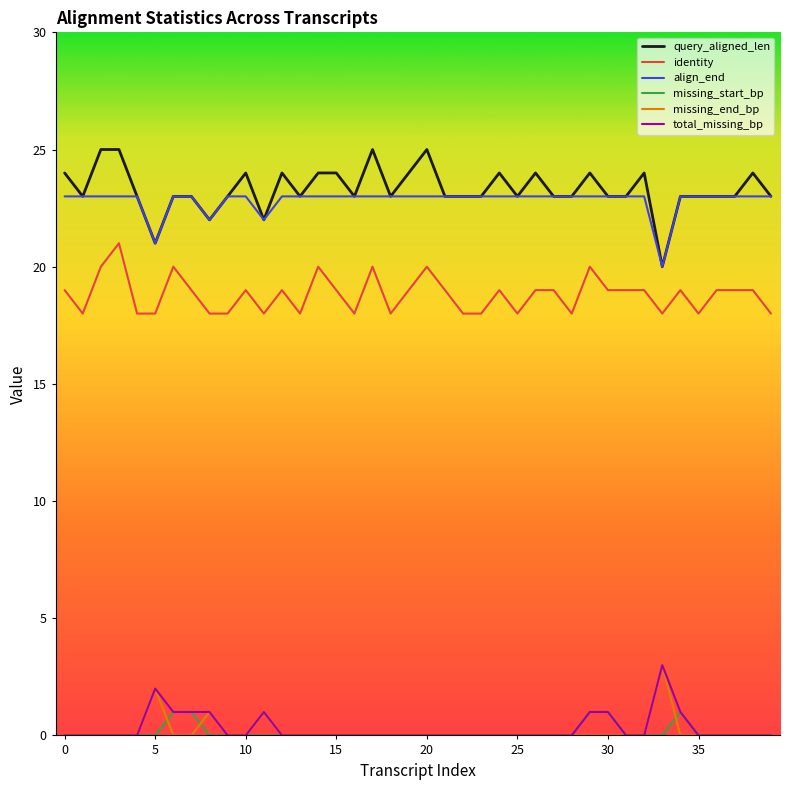

What is the maximum value for total_missing_bp?

3